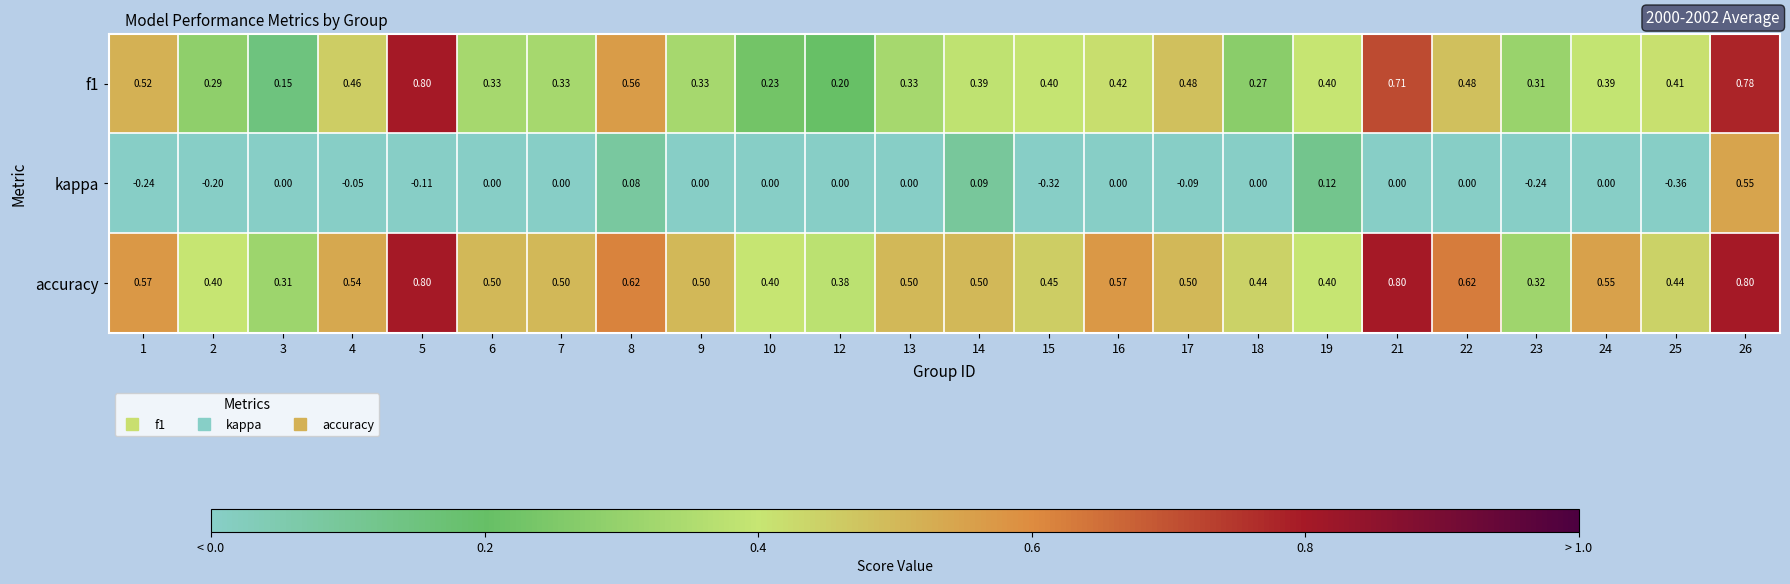

At which category is the sum across all series the highest?

26